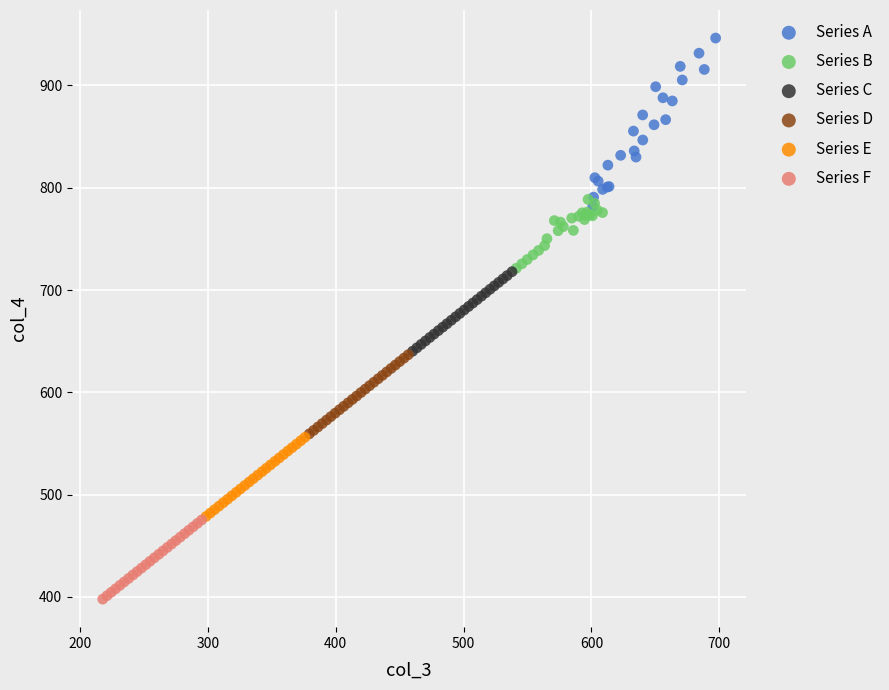

Which series contains the lowest Y value?

Series F